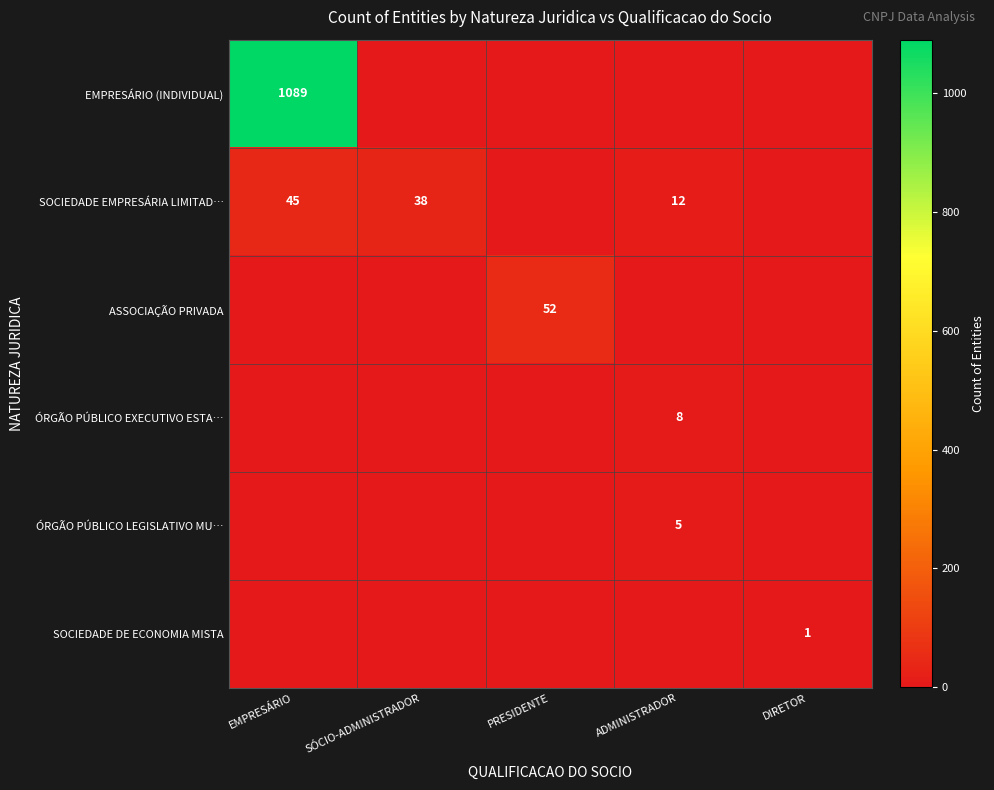

At which category does the chart reach its peak across all series?

EMPRESÁRIO